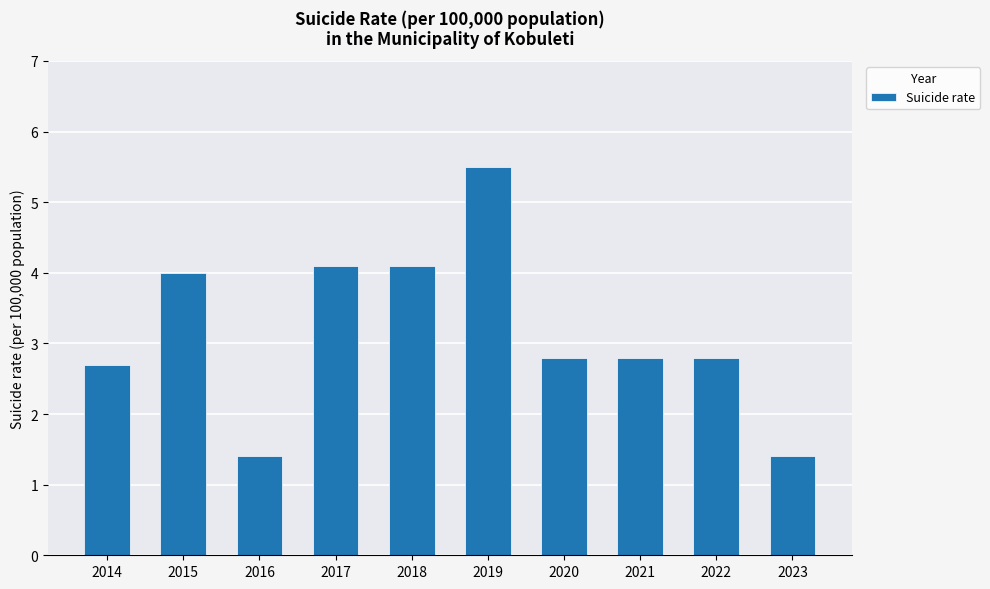

What is the average value?

3.2